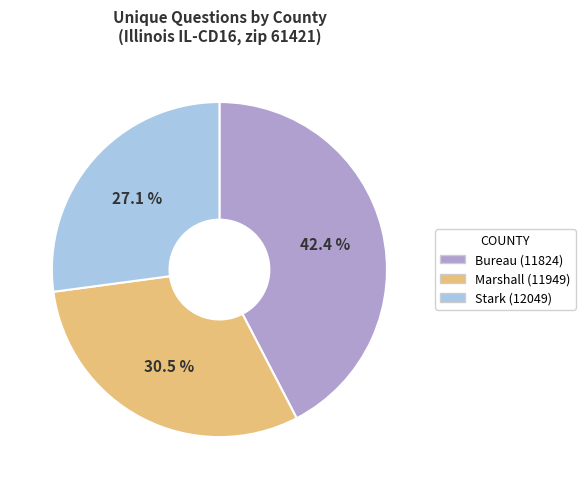

To the nearest percent, what is the difference between the Stark (12049) and Marshall (11949) slice percentages?

3%